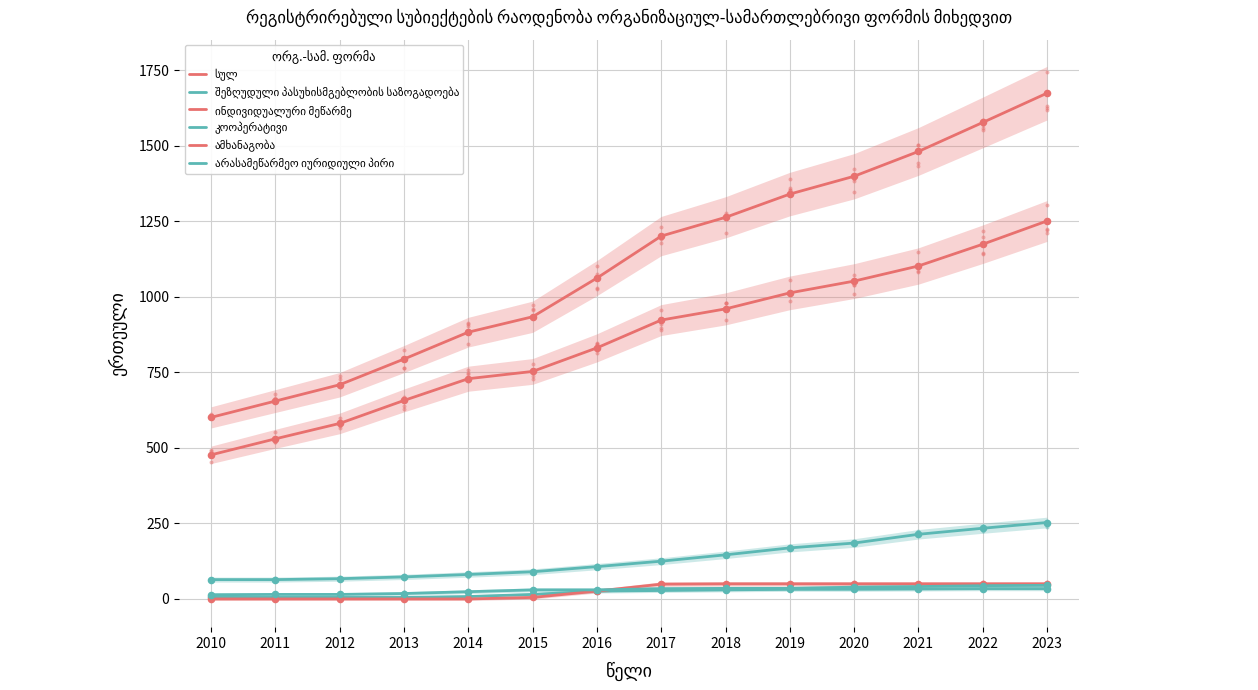

What are all the series names shown in the legend?

სულ, შეზღუდული პასუხისმგებლობის საზოგადოება, ინდივიდუალური მეწარმე, კოოპერატივი, ამხანაგობა, არასამეწარმეო იურიდიული პირი